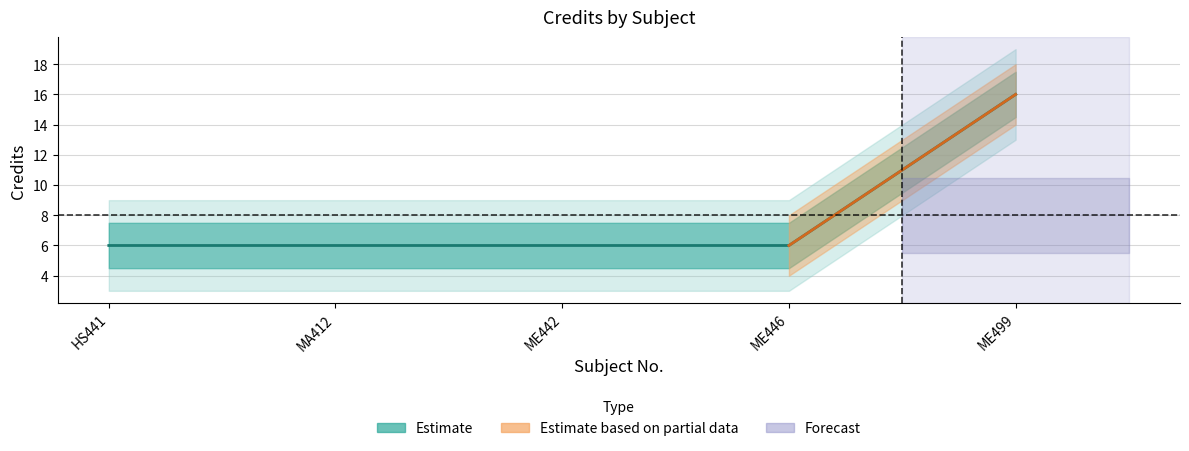

Count the values in the range 6 to 7.

4